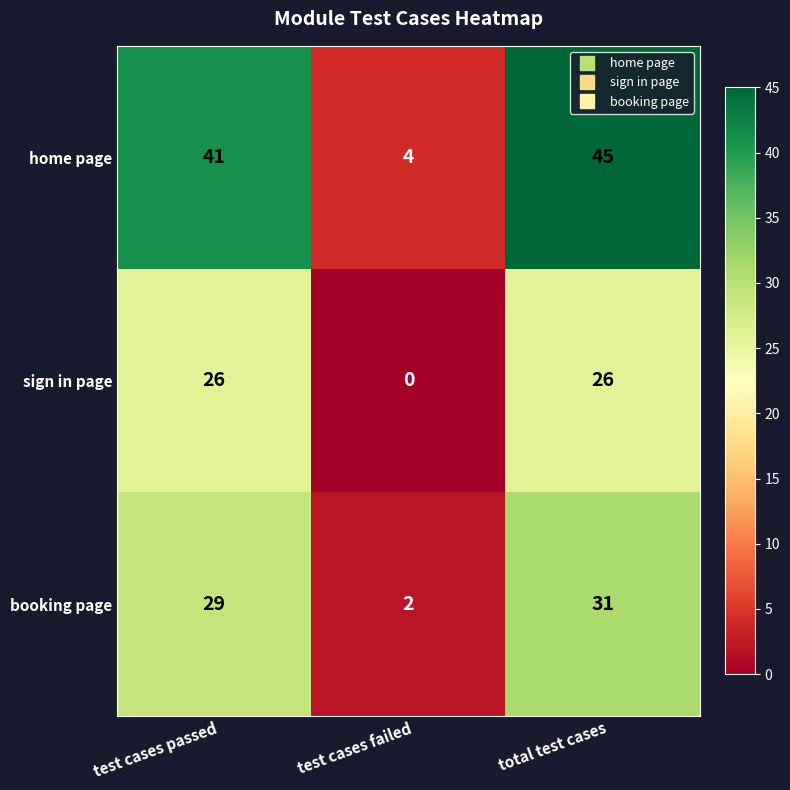

How many sign in page values are between 0 and 26?

3